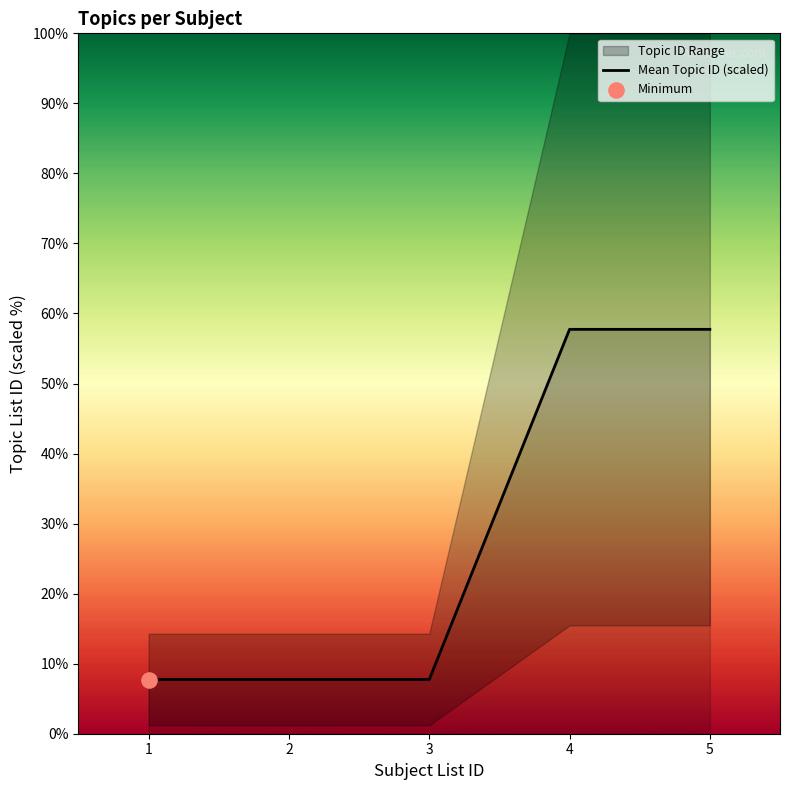

What is the change in value from 2 to 5?

+50.0